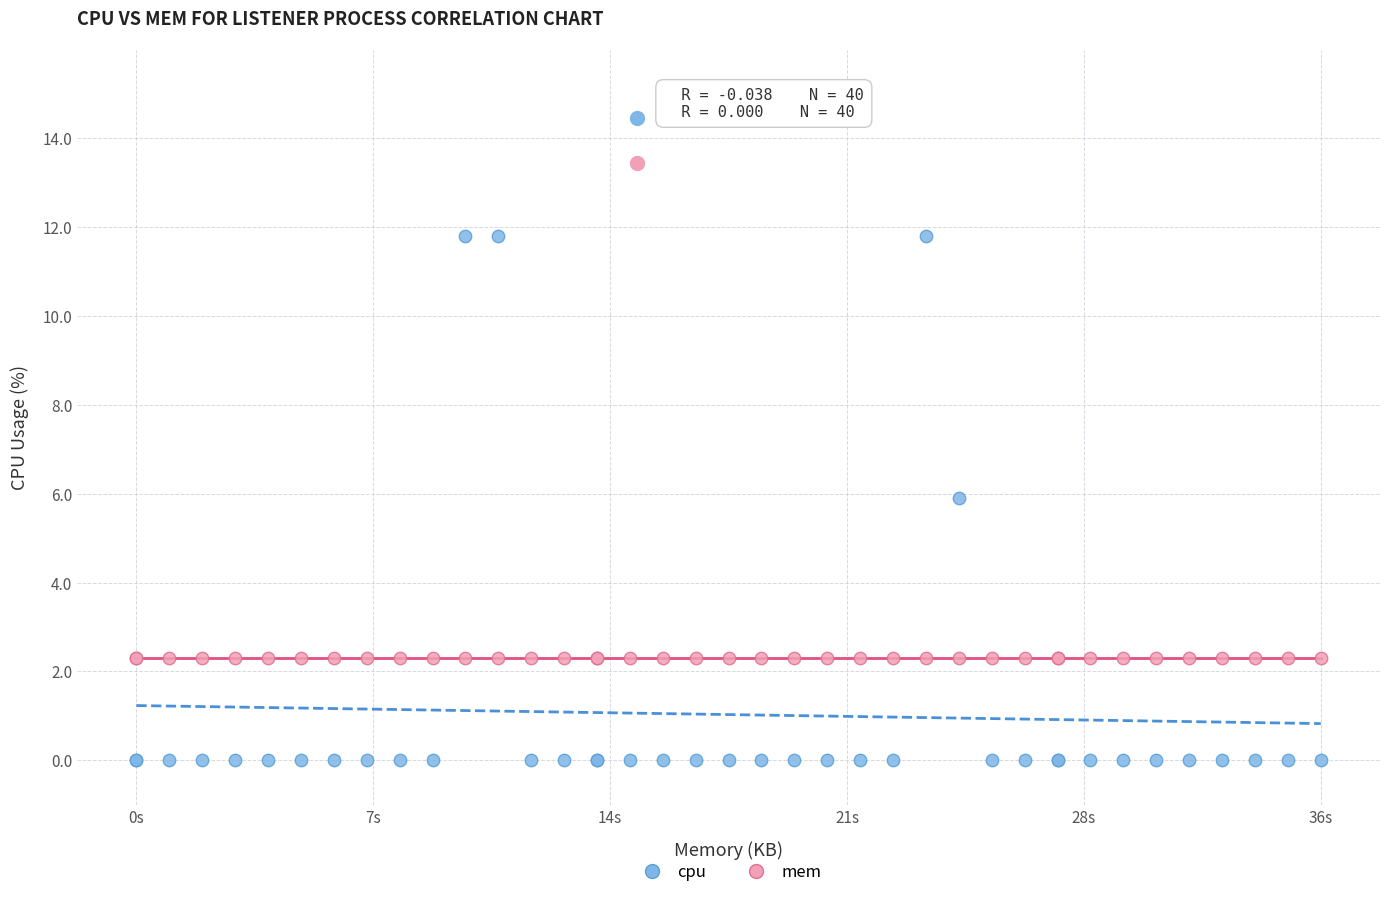

Which series contains the highest Y value?

cpu